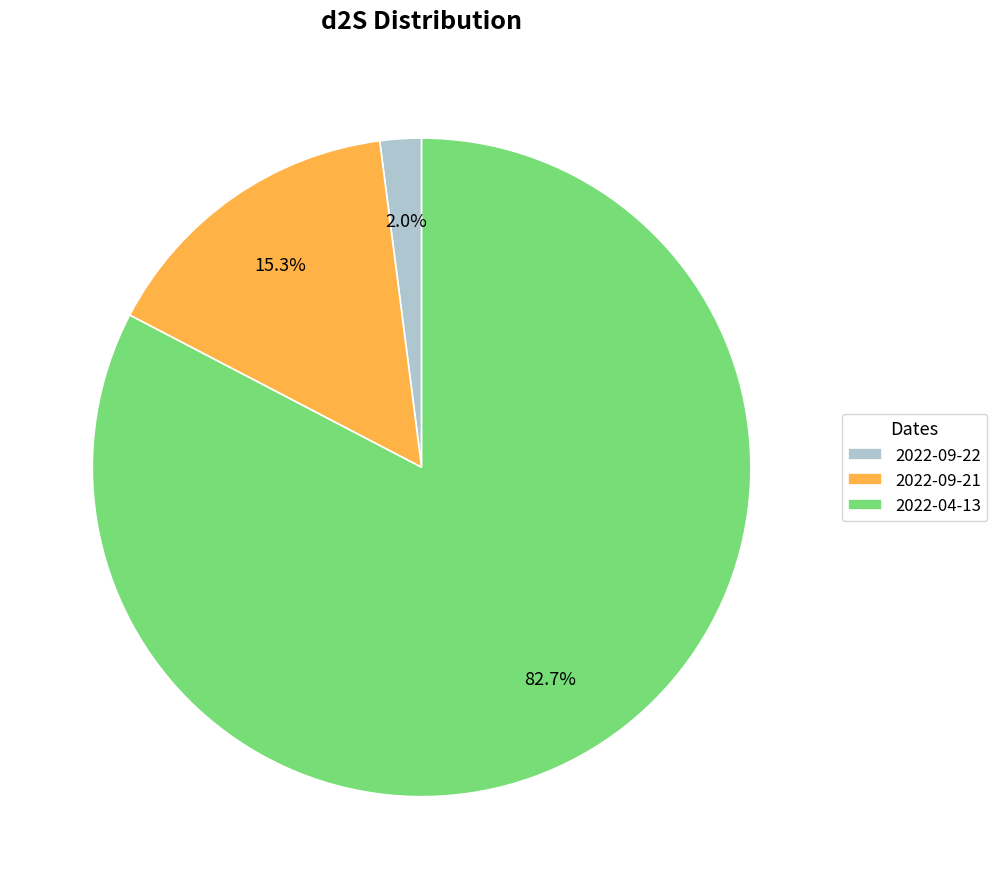

Count the number of slices in the pie.

3